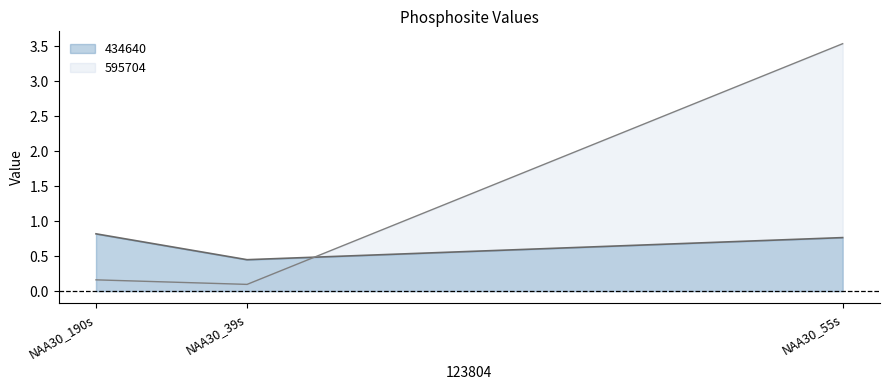

List the series in order of their overall mean, lowest first.

434640, 595704